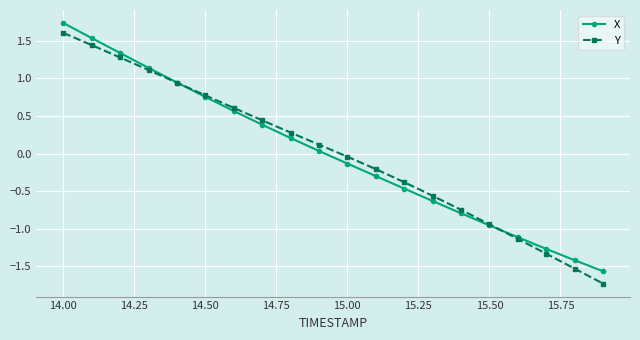

What is the value of the X point at the 19th from the left?

-1.4